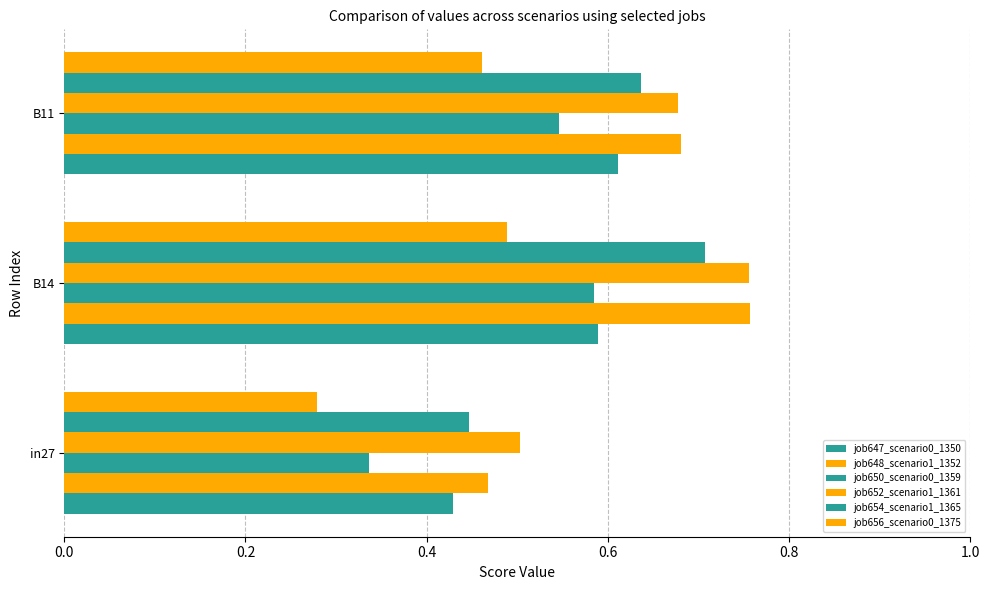

Which series has the largest total across all categories?

job652_scenario1_1361